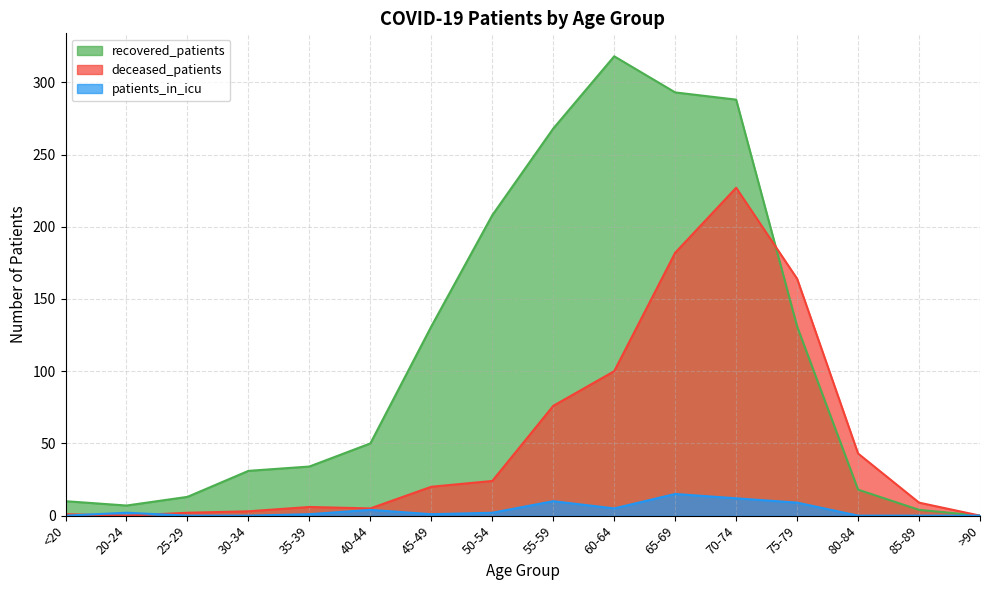

What is the value of the patients_in_icu point at the 9th from the left?

10